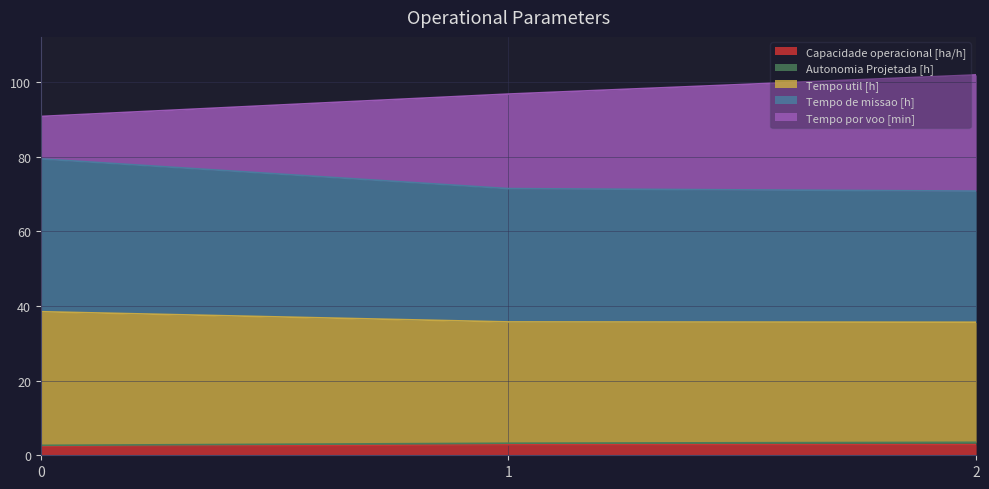

Count the number of data series in this chart.

5